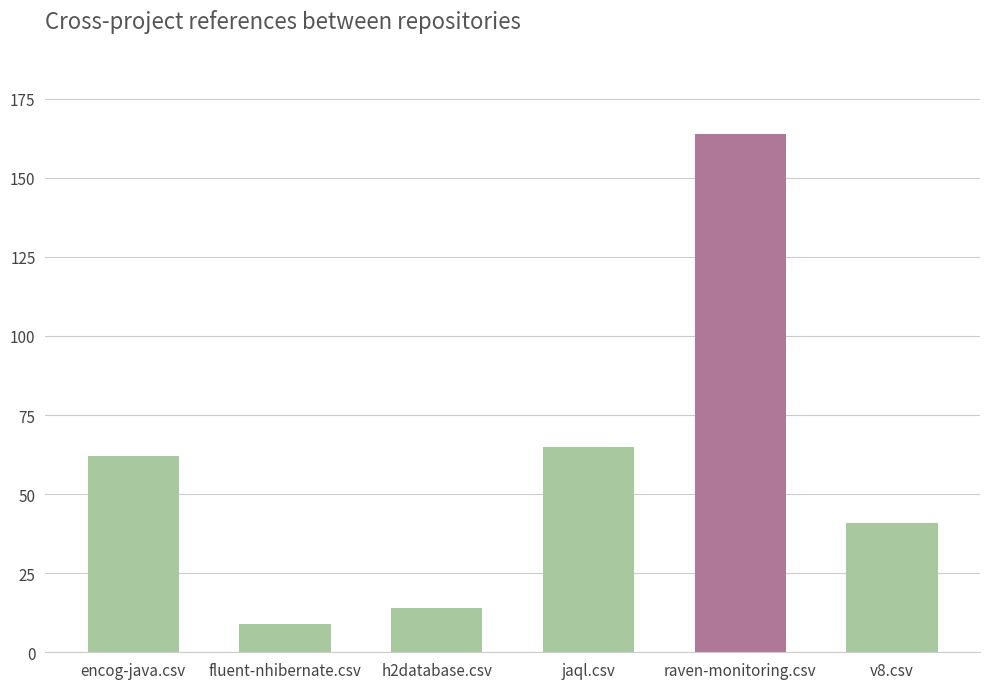

Read the value at fluent-nhibernate.csv, to the nearest 5.

10